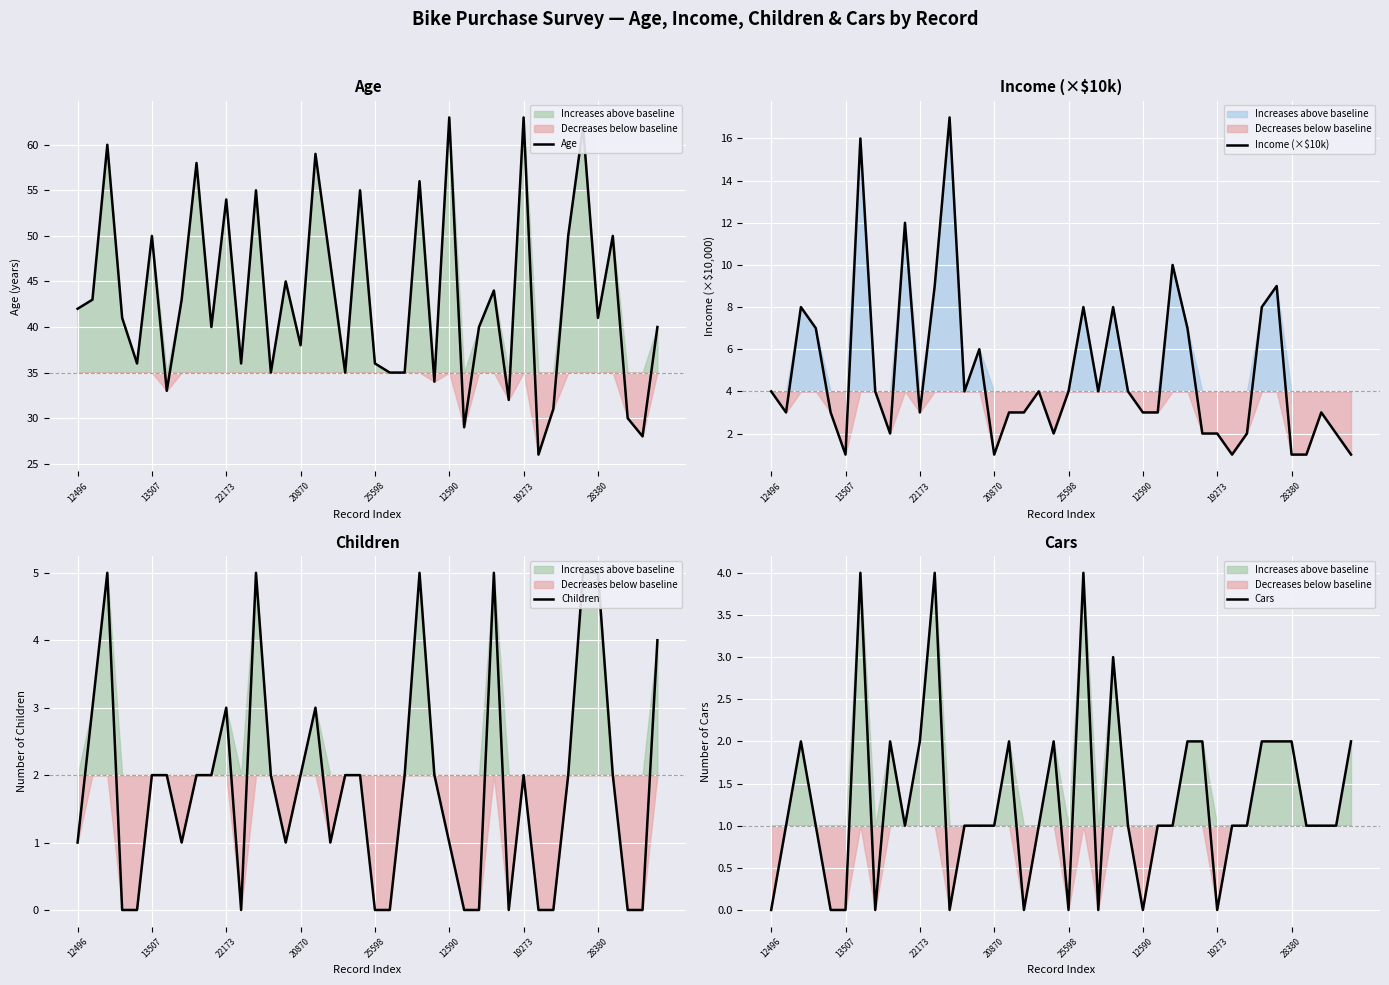

What is the highest value of the Cars series?

4